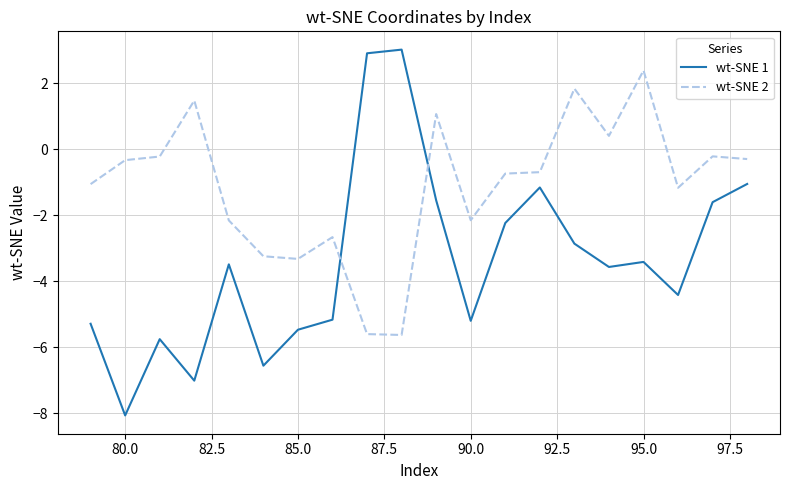

What is the greatest value displayed?

3.0